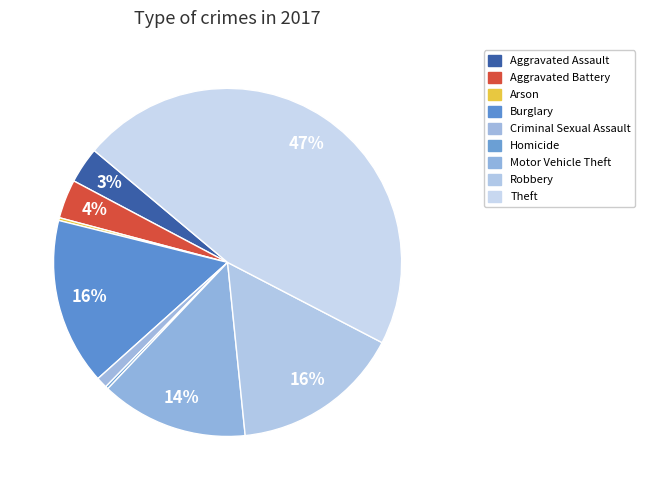

To the nearest percent, what is the combined percentage of Arson and Robbery?

16%